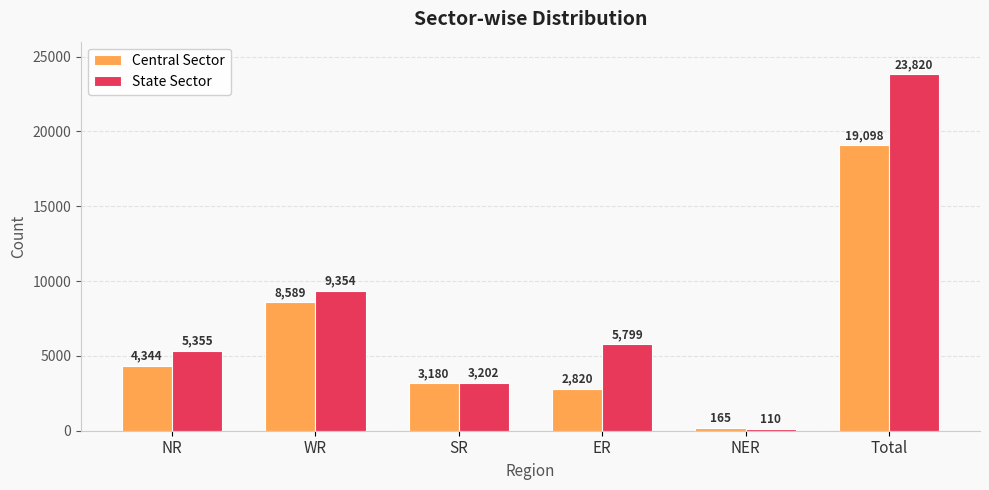

Which series has the largest range (max minus min)?

State Sector